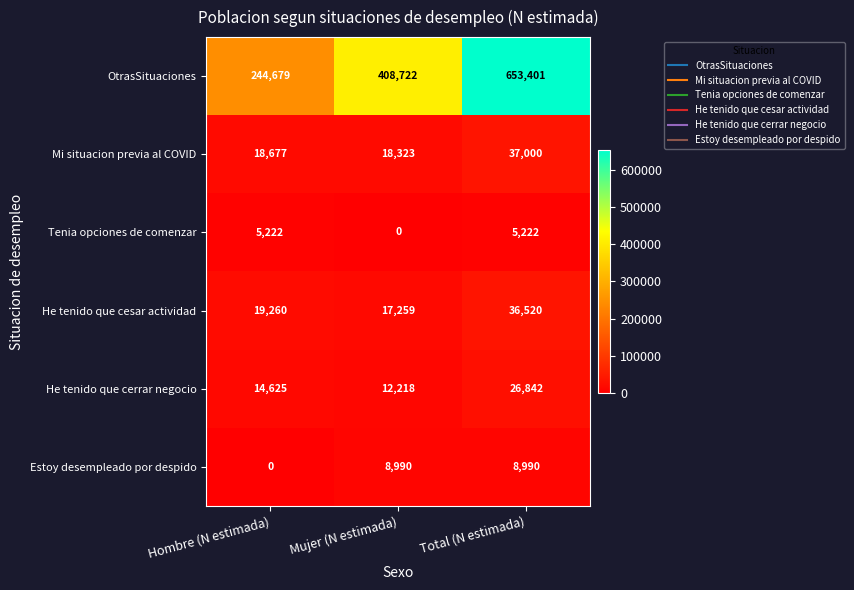

How many categories are shown in the chart?

3